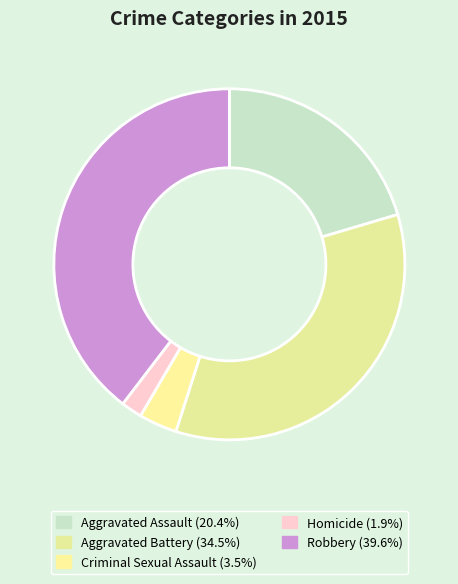

How many segments does this pie chart have?

5